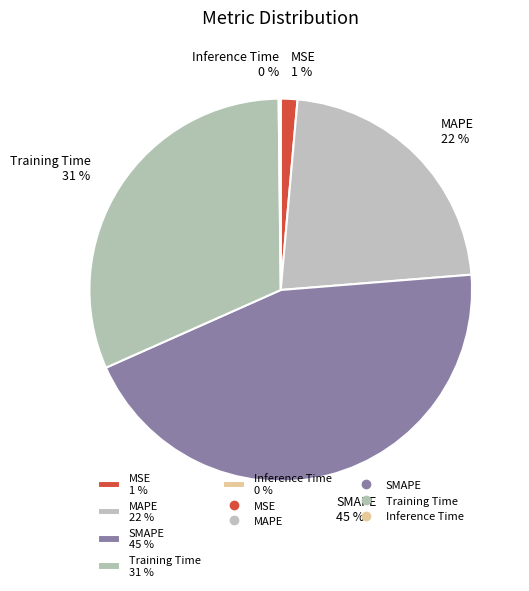

To the nearest percent, what is the difference between the Training Time 31 % and MSE 1 % slice percentages?

30%